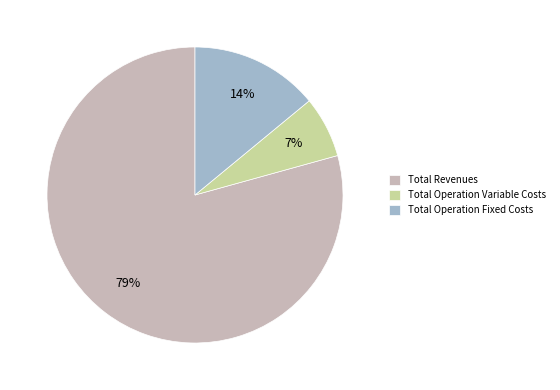

Which category has the smallest portion of the pie?

Total Operation Variable Costs